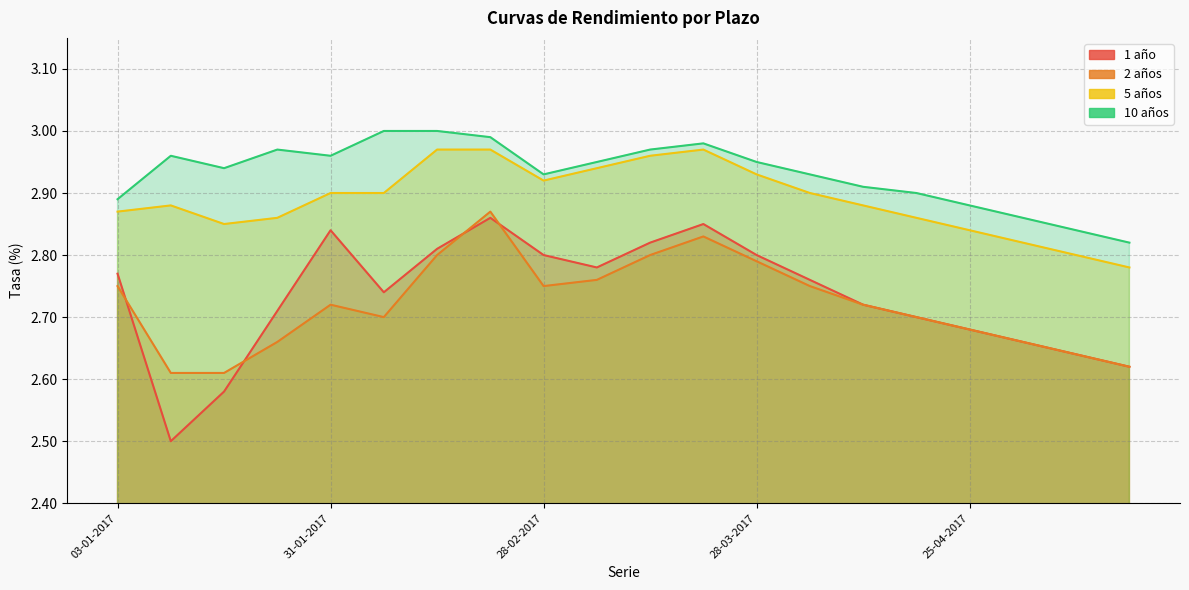

The value of 5 años at 16-05-2017 is 2.8. True or false?

True